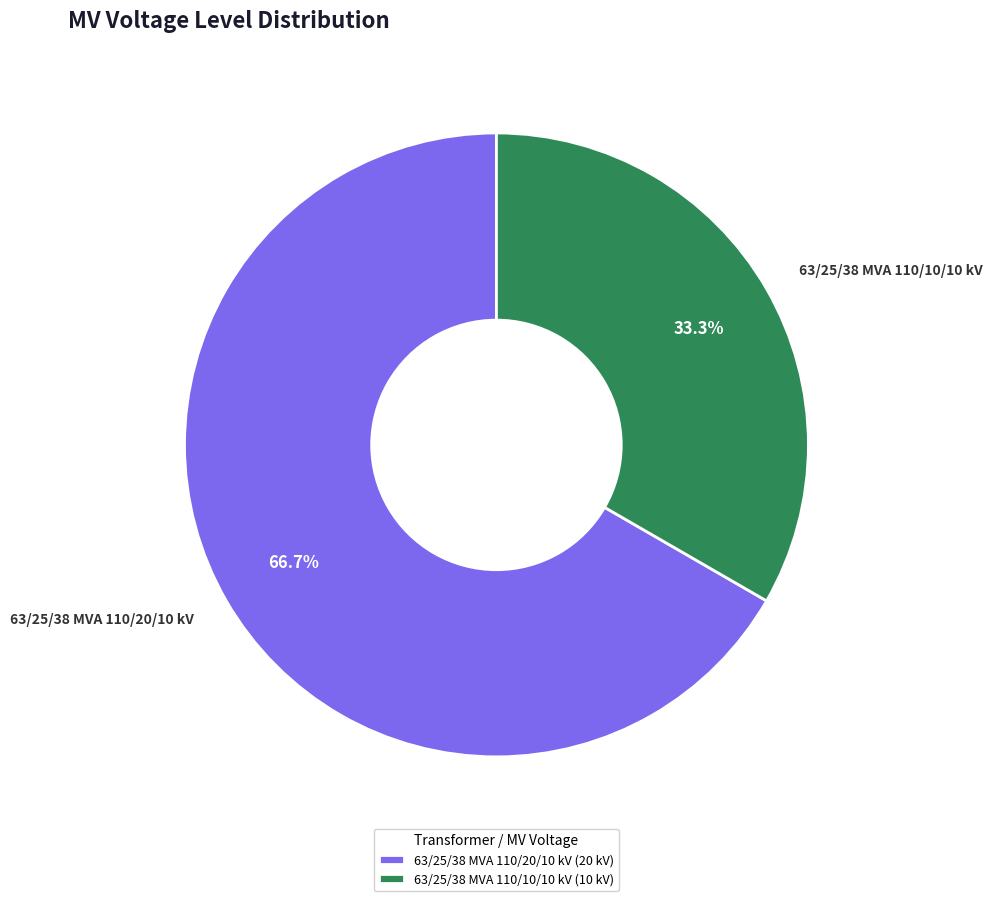

Combined, do 63/25/38 MVA 110/10/10 kV and 63/25/38 MVA 110/20/10 kV account for over 50%?

Yes